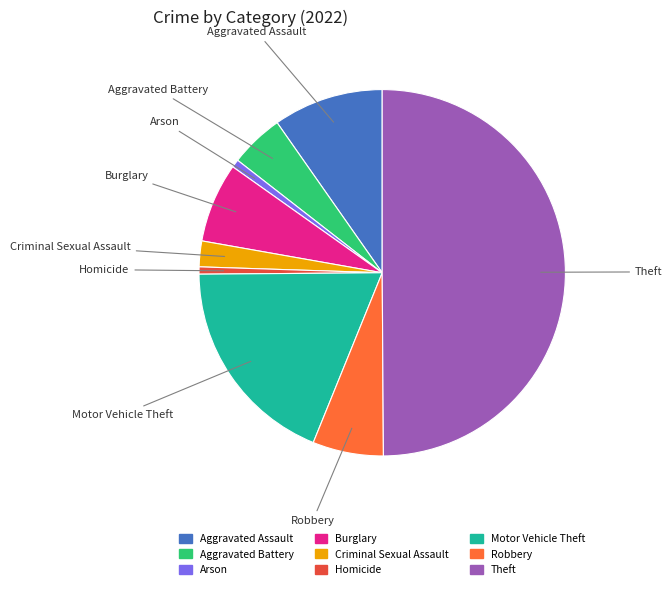

What is the largest slice in the pie chart?

Theft